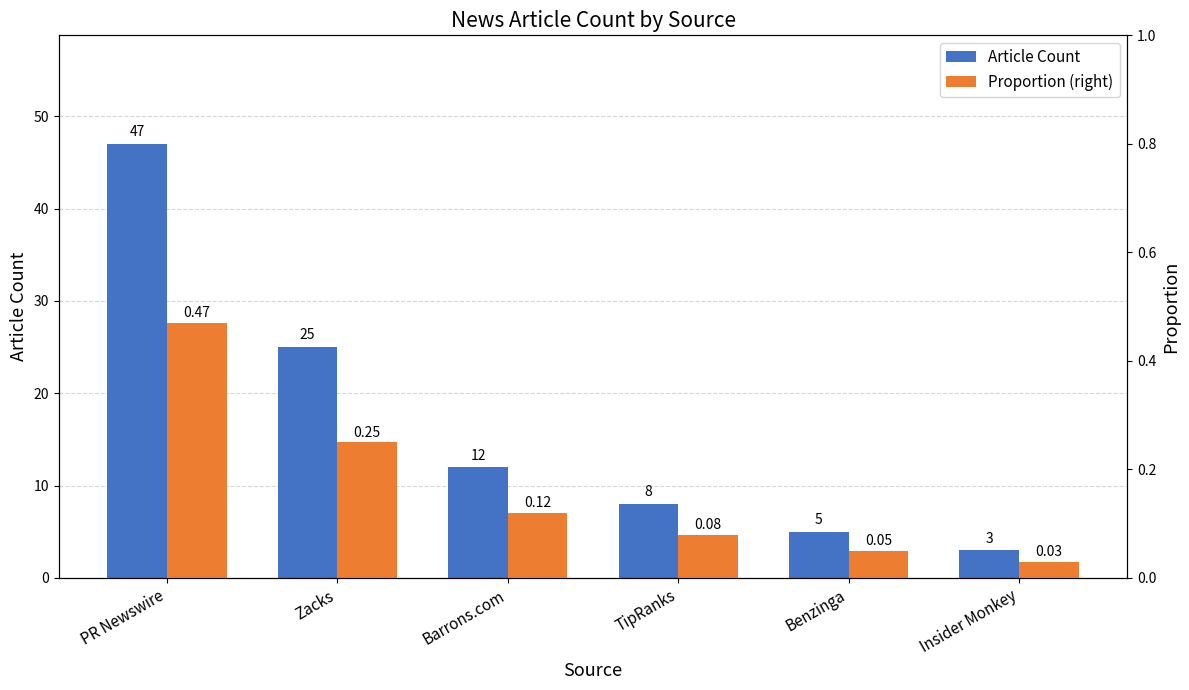

Rank the series by their maximum value, from lowest to highest.

Proportion (right), Article Count